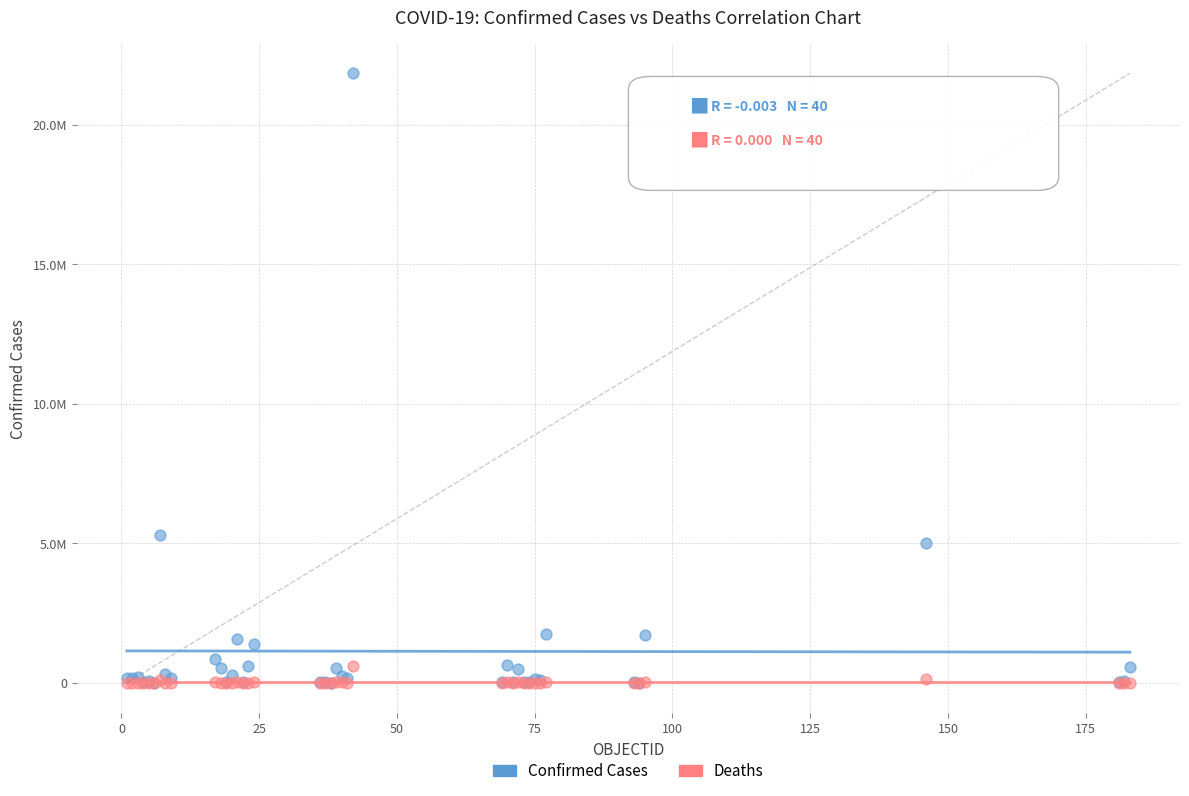

Which series contains the highest Y value?

Confirmed Cases